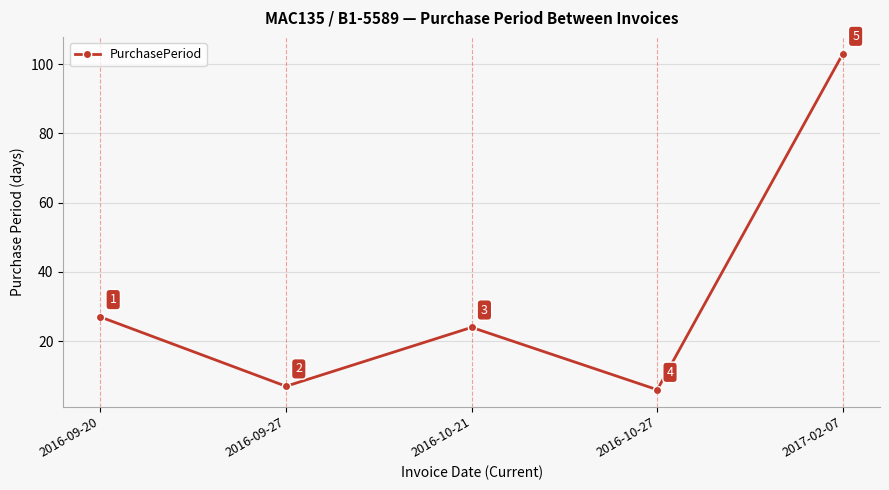

What position from the left is 2016-10-21?

3